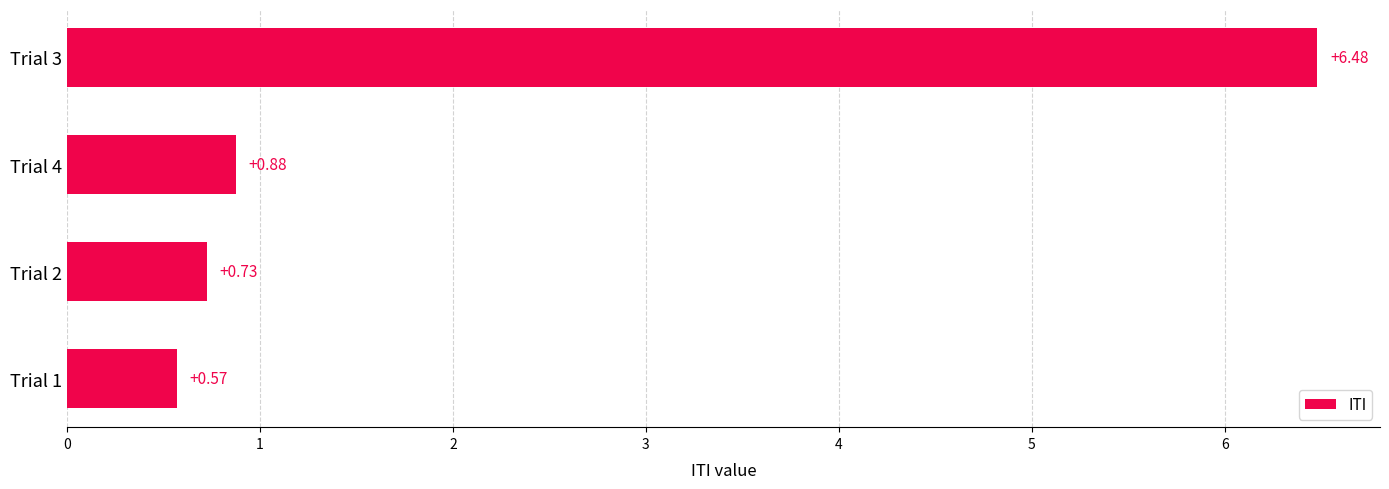

Rank the categories by value from lowest to highest.

Trial 1, Trial 2, Trial 4, Trial 3